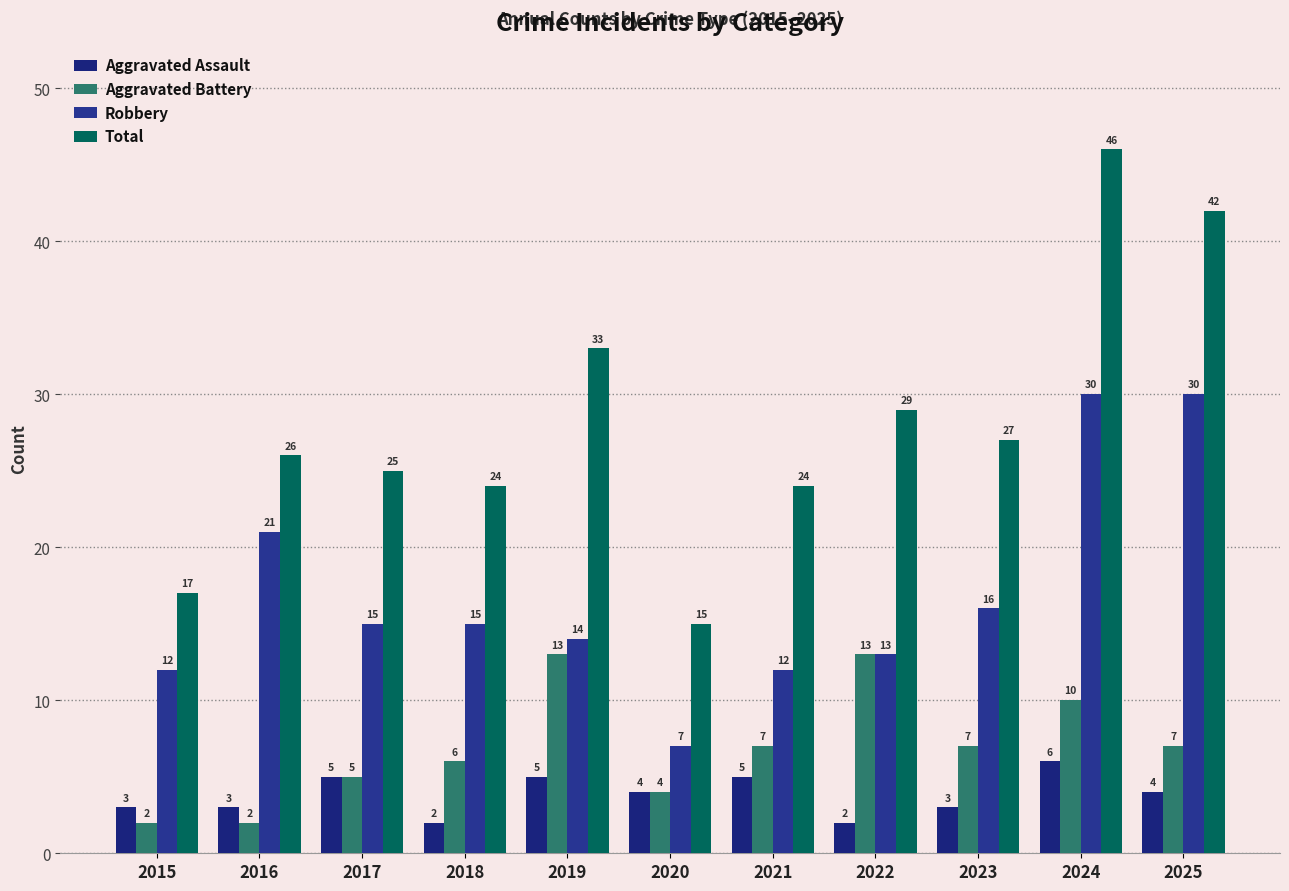

What is the approximate value of Total at 2025?

42